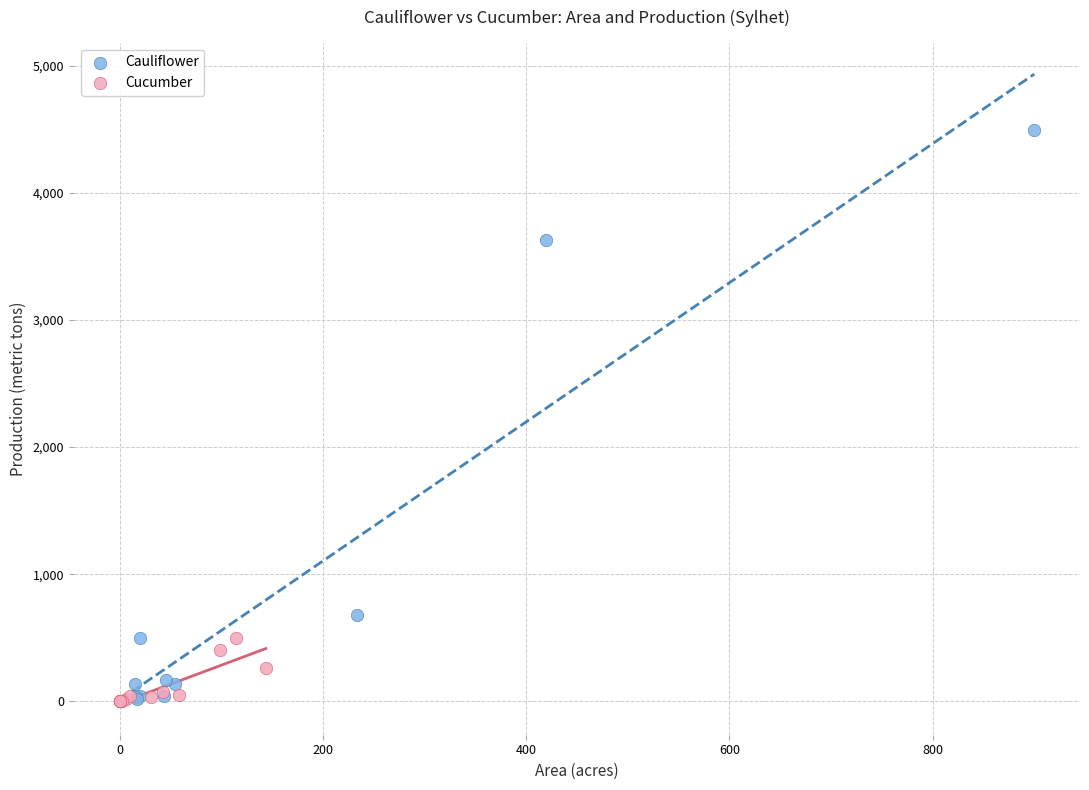

Which series has the largest Y range (max minus min)?

Cauliflower